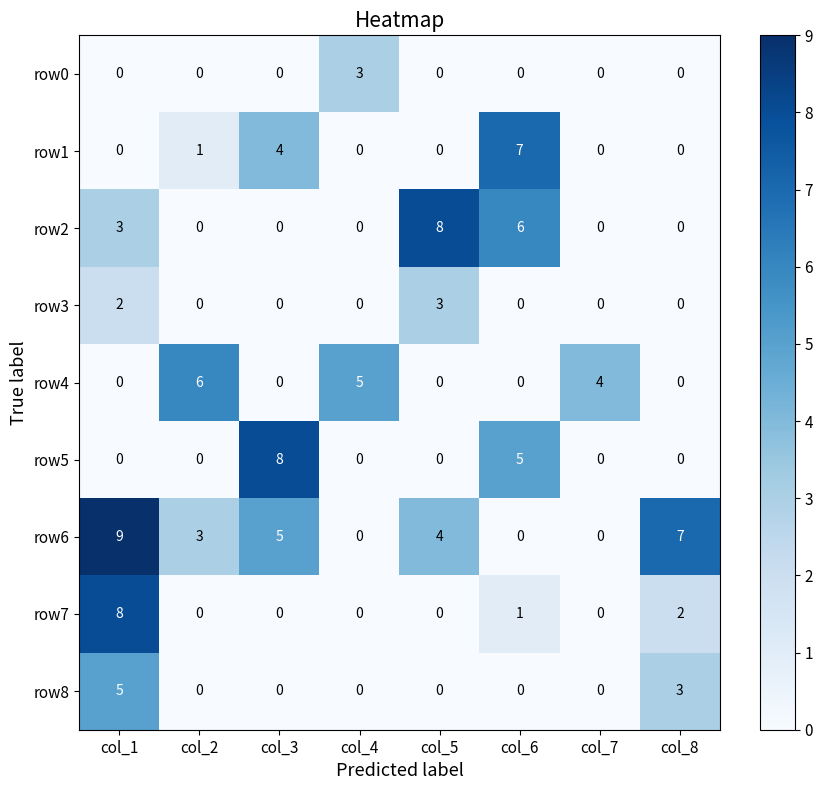

What is the total value across all series at col_5?

15